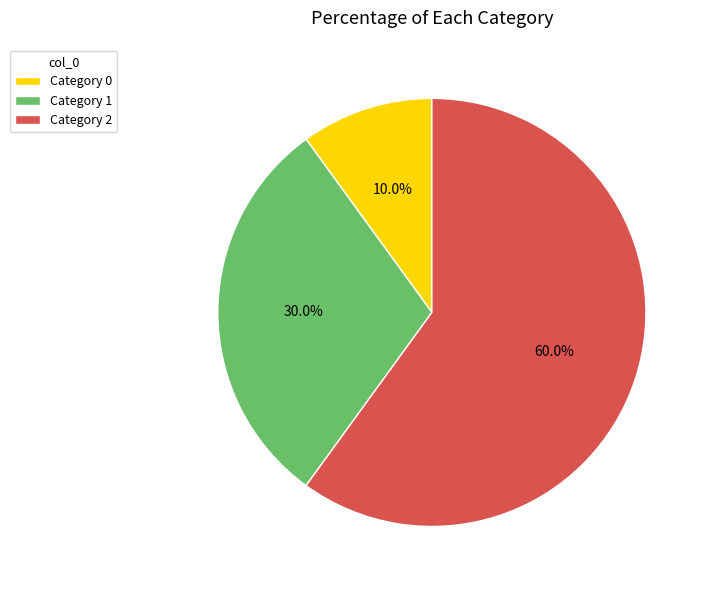

Which category has the biggest portion of the pie?

Category 2